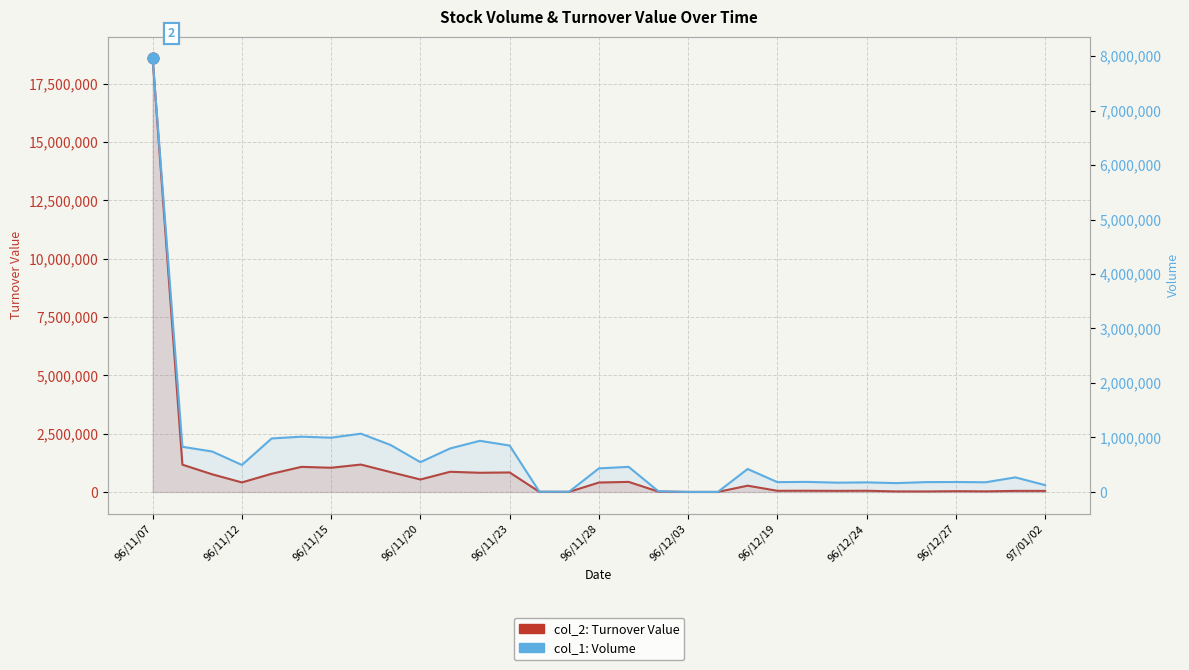

At how many categories does at least one series exceed 13843323?

1